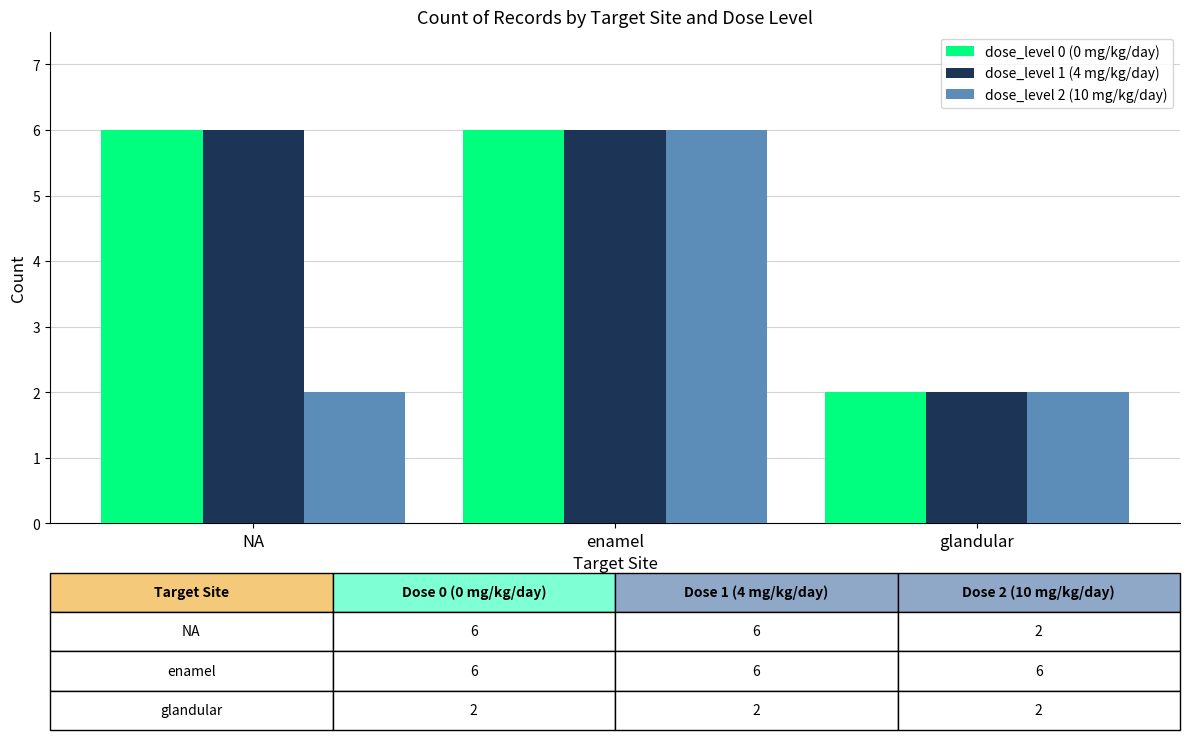

Which category has the lowest value in the dose_level 0 (0 mg/kg/day) series?

glandular